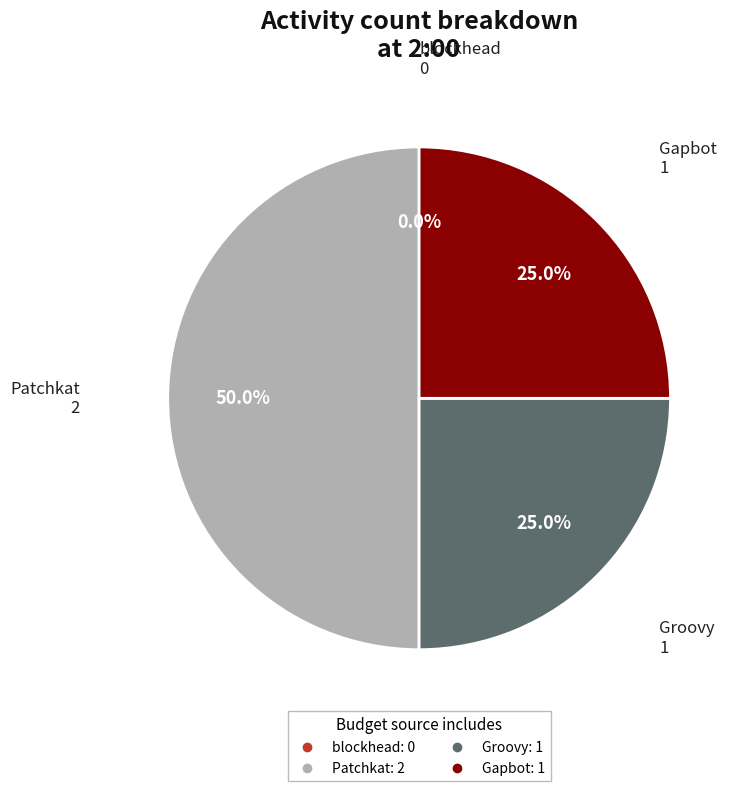

How many slices are in this pie chart?

4